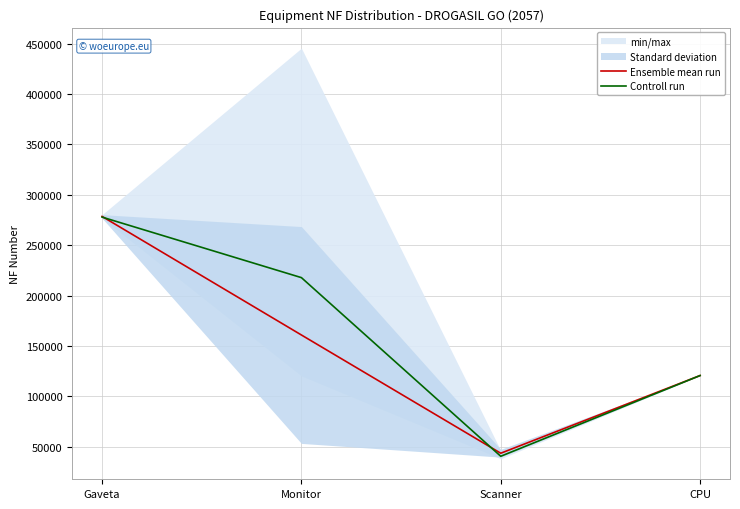

How many intersections are there between Ensemble mean run and Controll run?

2